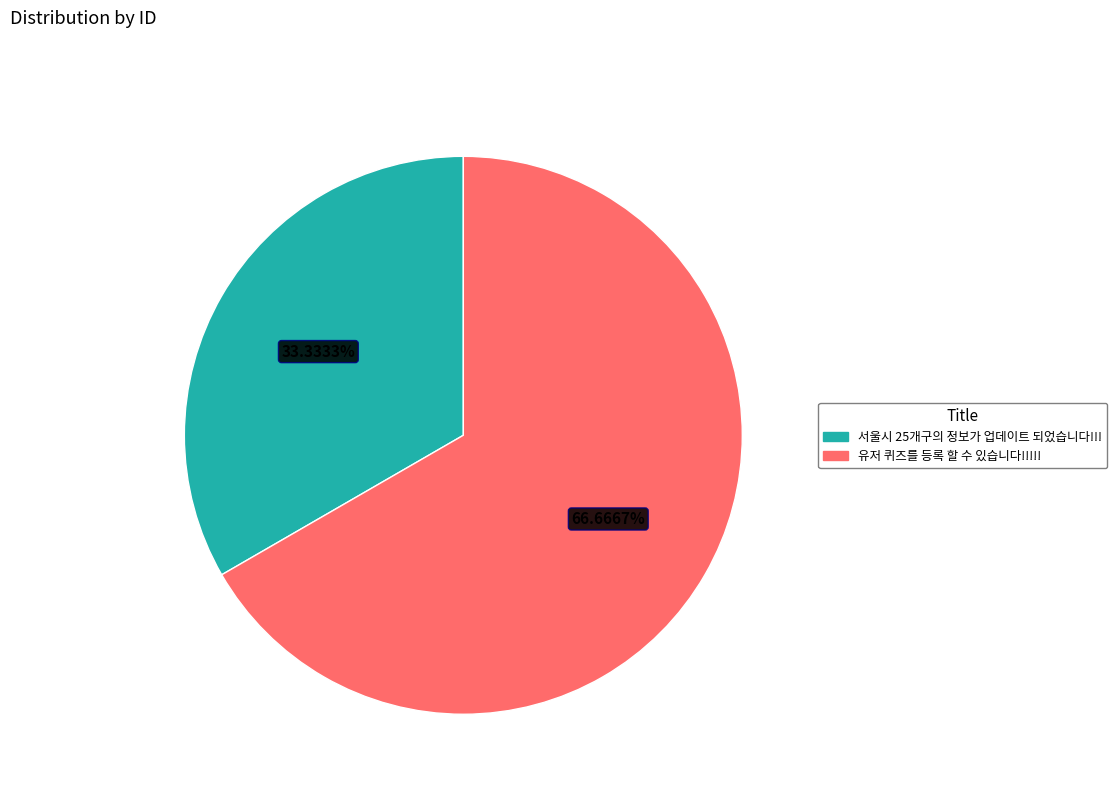

To the nearest percent, what portion does 유저 퀴즈를 등록 할 수 있습니다!!!!! represent?

67%